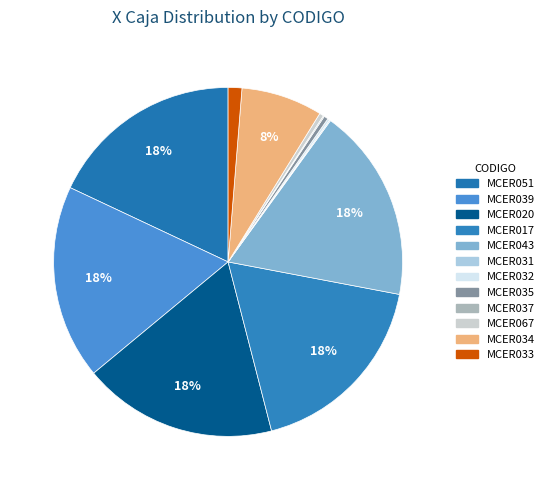

Approximately how many times larger is the value at MCER017 compared to MCER020?

1.0